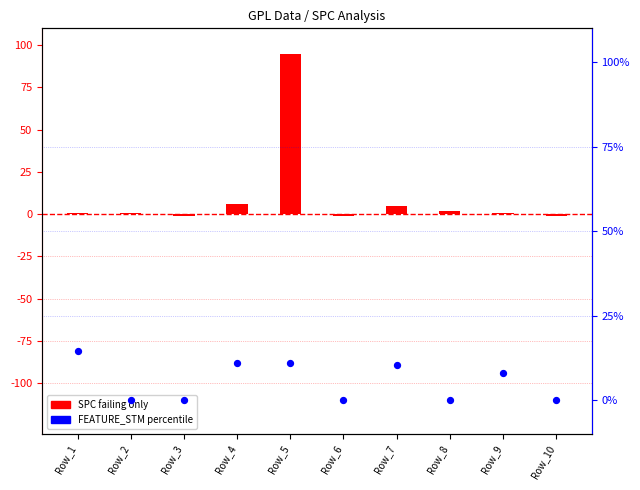

What is the total value across all series at Row_8?

2.0